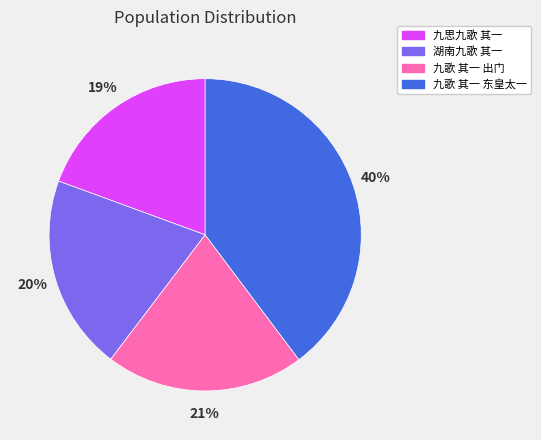

To the nearest percent, what is the difference between the 九歌 其一 出门 and 九歌 其一 东皇太一 slice percentages?

19%